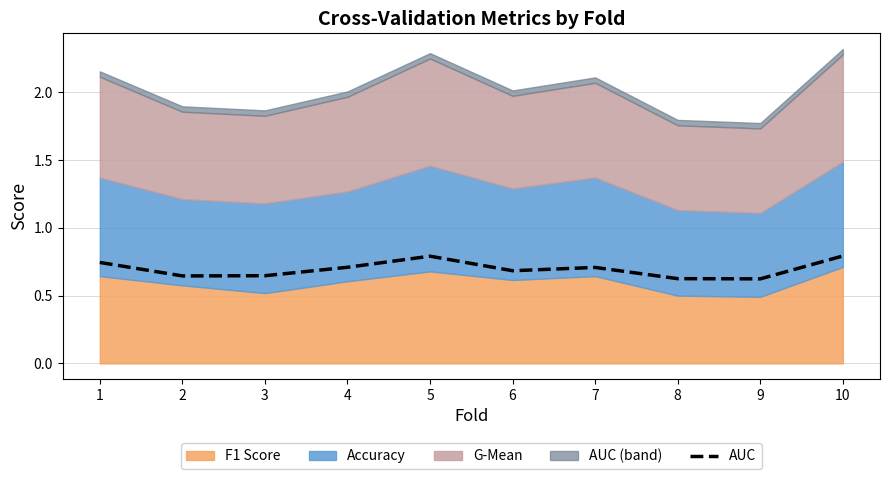

At which category does the chart reach its minimum across all series?

9